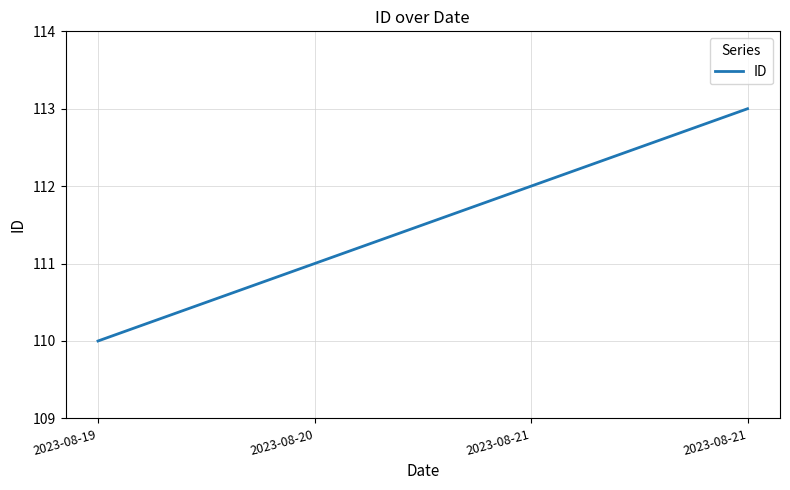

True or false: the data shows 111 at 2023-08-20.

True